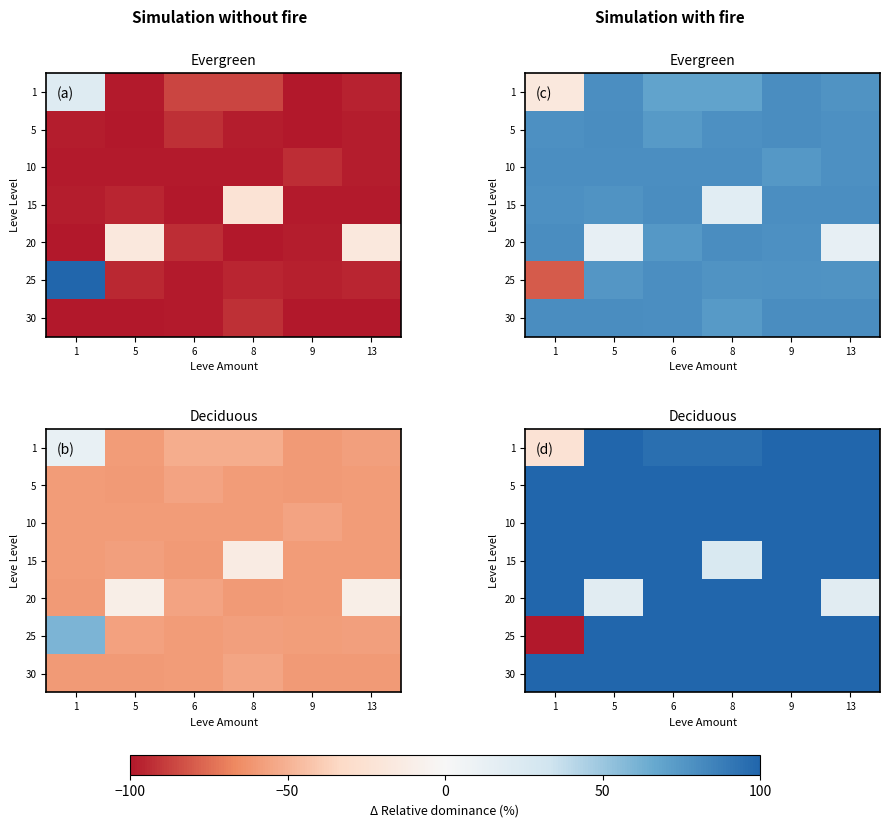

What is the spread (max minus min) of values at 6?

14.9